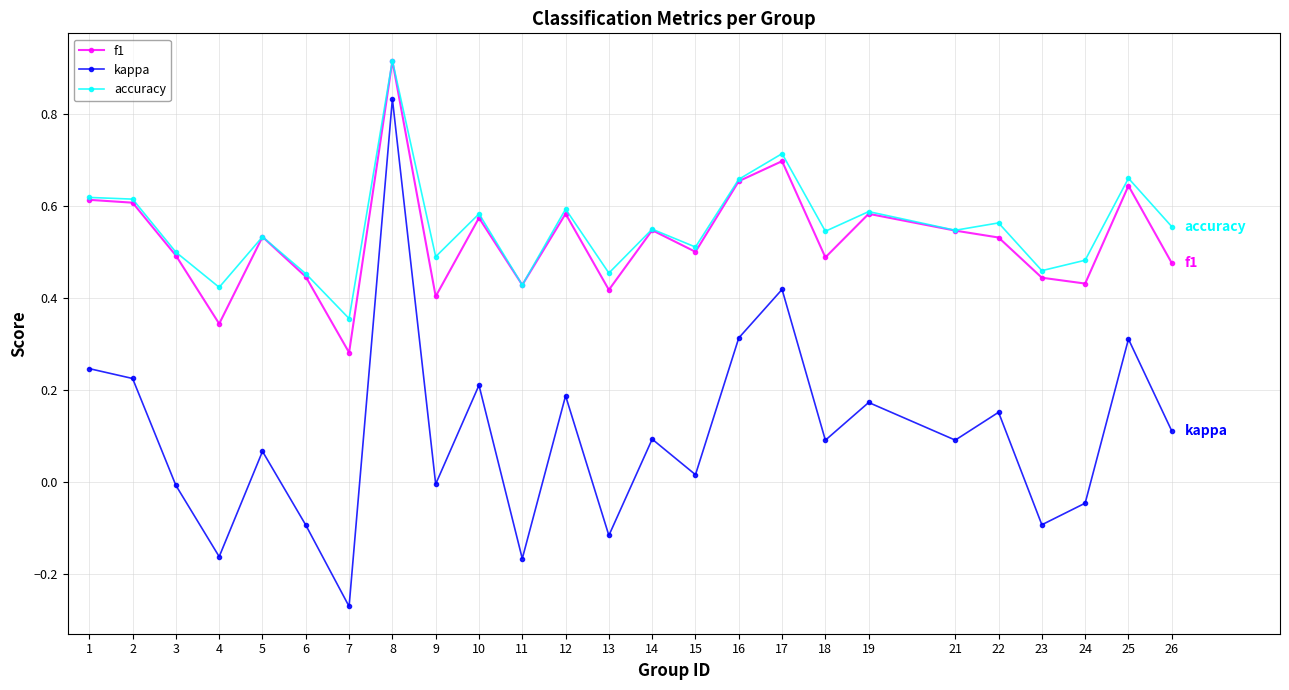

Which category has the lowest value in the kappa series?

7